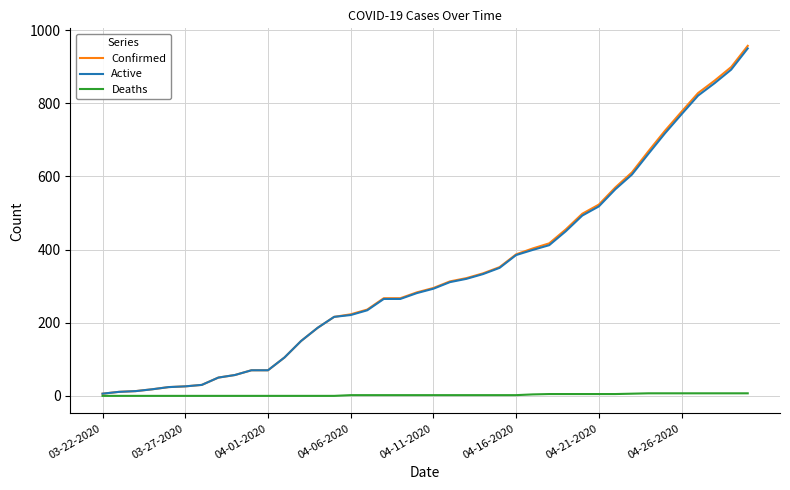

Which series has the largest range (max minus min)?

Confirmed